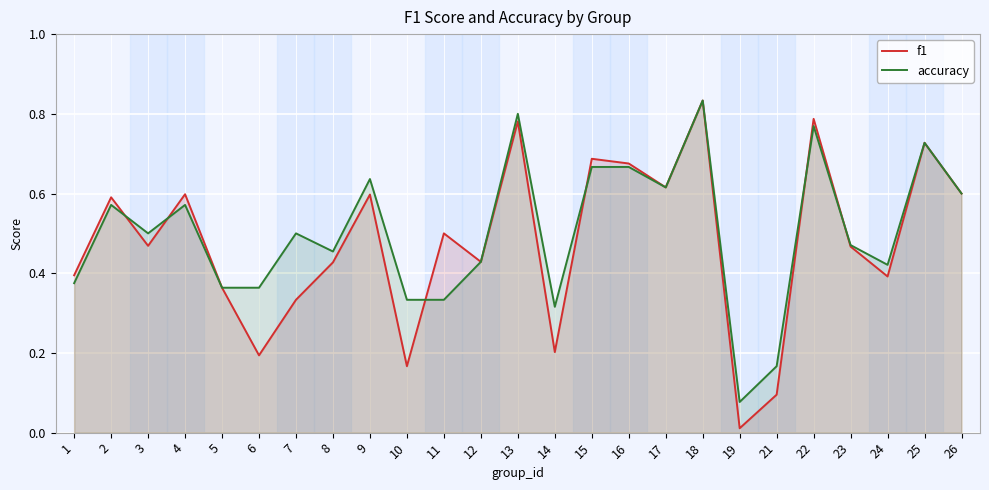

Which series has the largest total across all categories?

accuracy